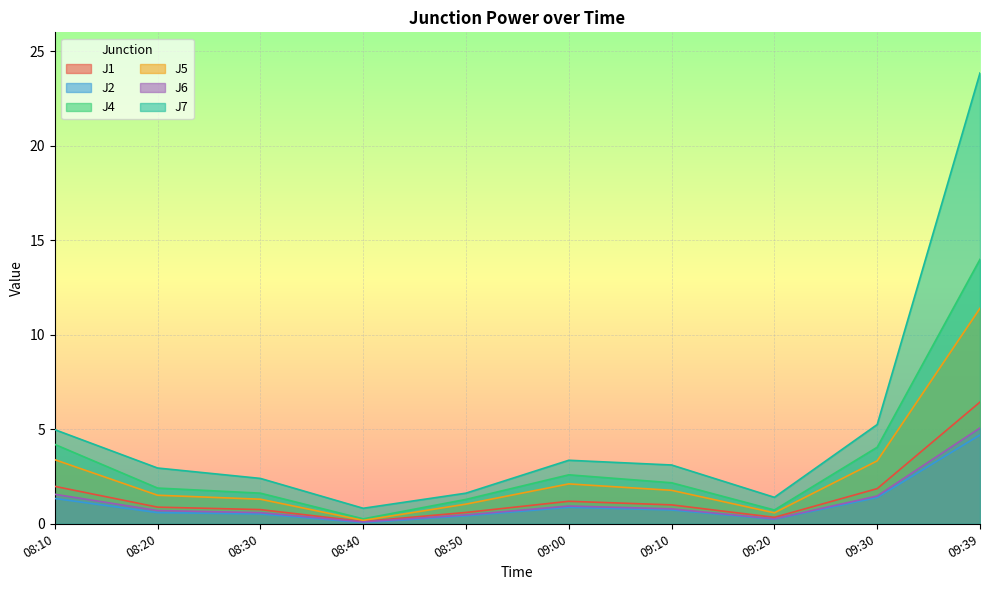

Which series changed the most between 08:20 and 08:30?

J7